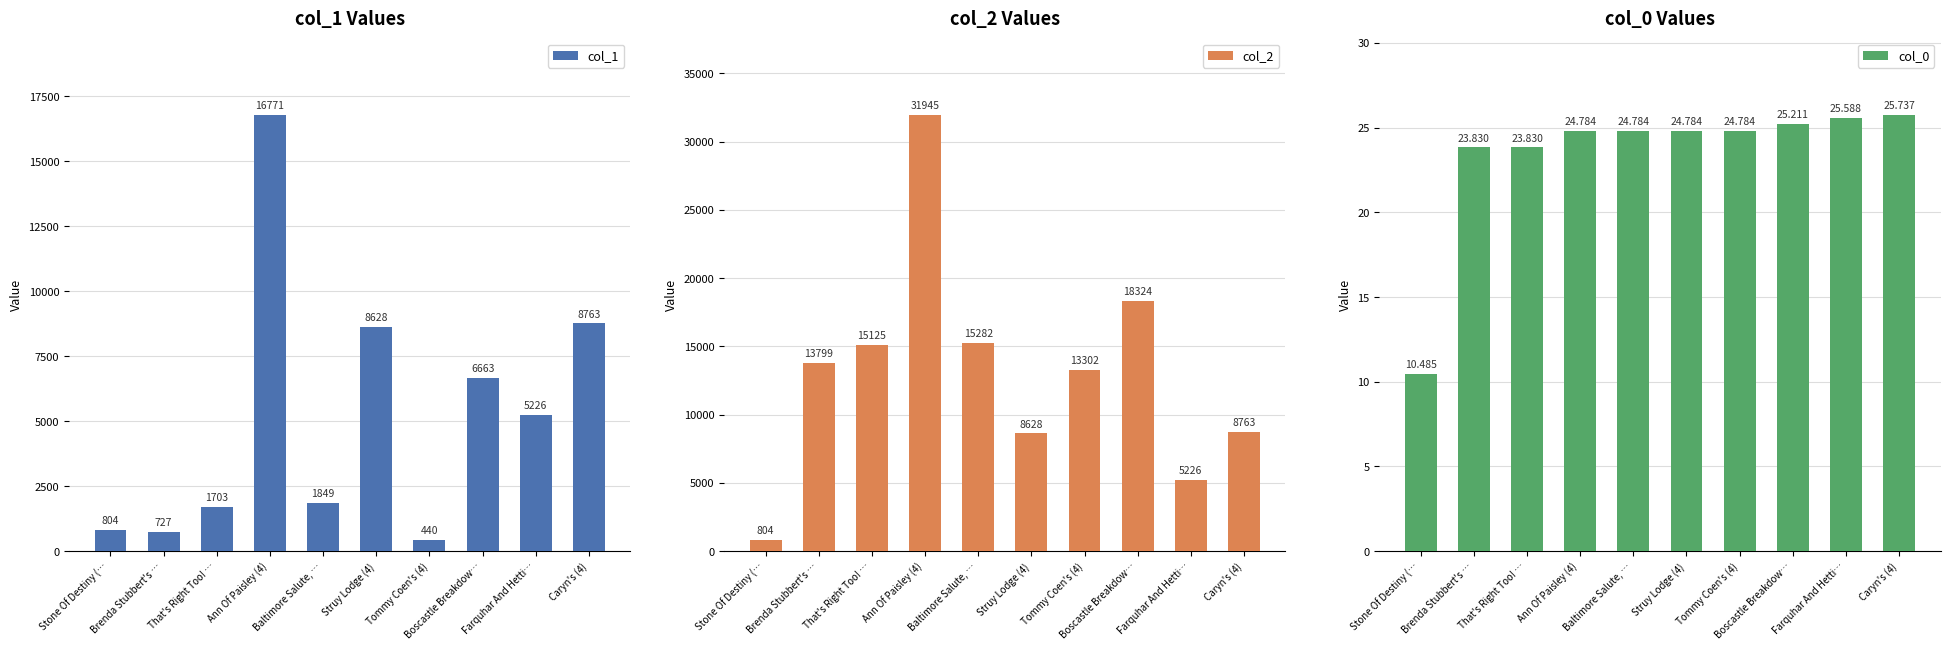

What is the average value of the col_1 series?

5157